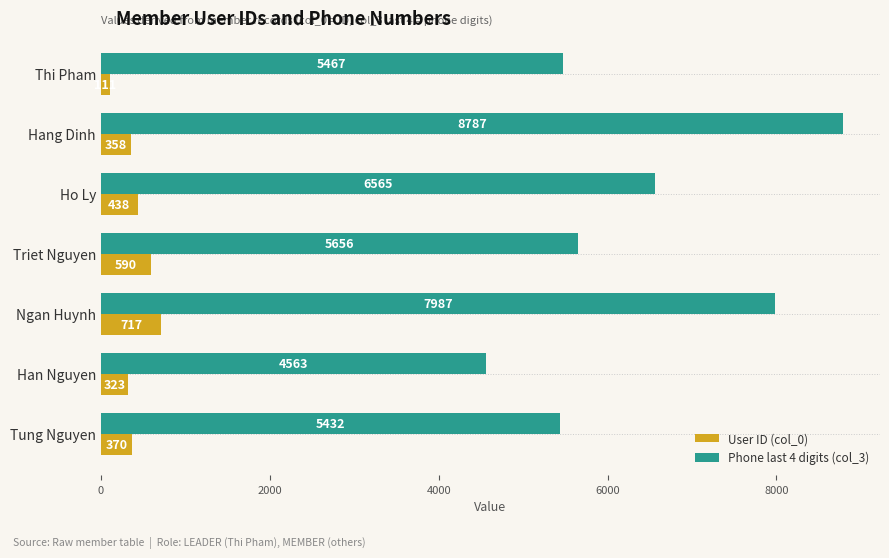

Which series has the widest spread of values?

Phone last 4 digits (col_3)